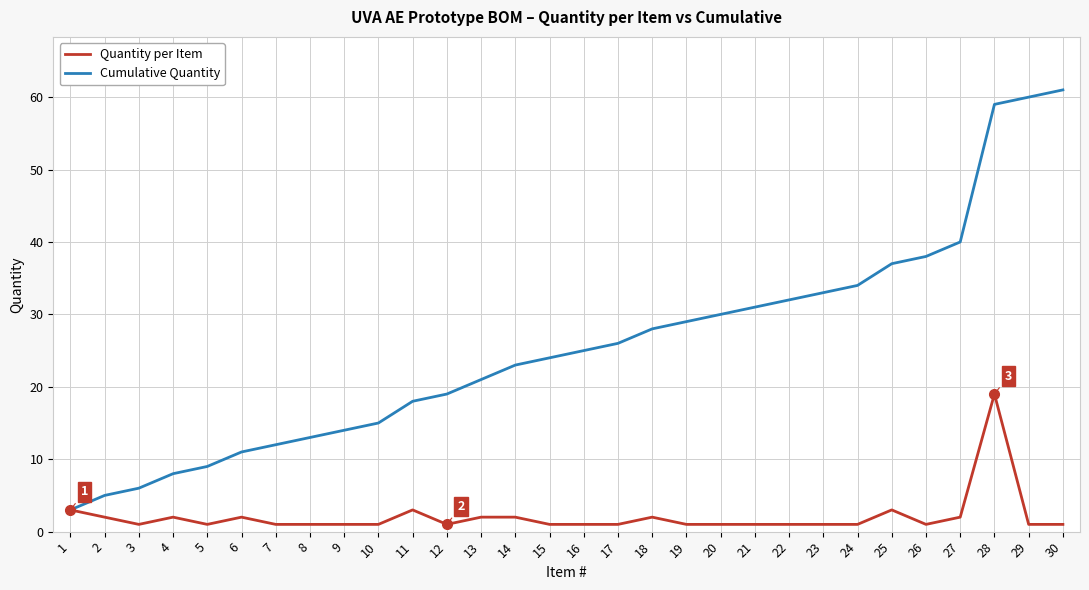

Reading left to right, what are all the values shown in this chart?

Quantity per Item: 3	2	1	2	1	2	1	1	1	1	3	1	2	2	1	1	1	2	1	1	1	1	1	1	3	1	2	19	1	1
Cumulative Quantity: 3	5	6	8	9	11	12	13	14	15	18	19	21	23	24	25	26	28	29	30	31	32	33	34	37	38	40	59	60	61